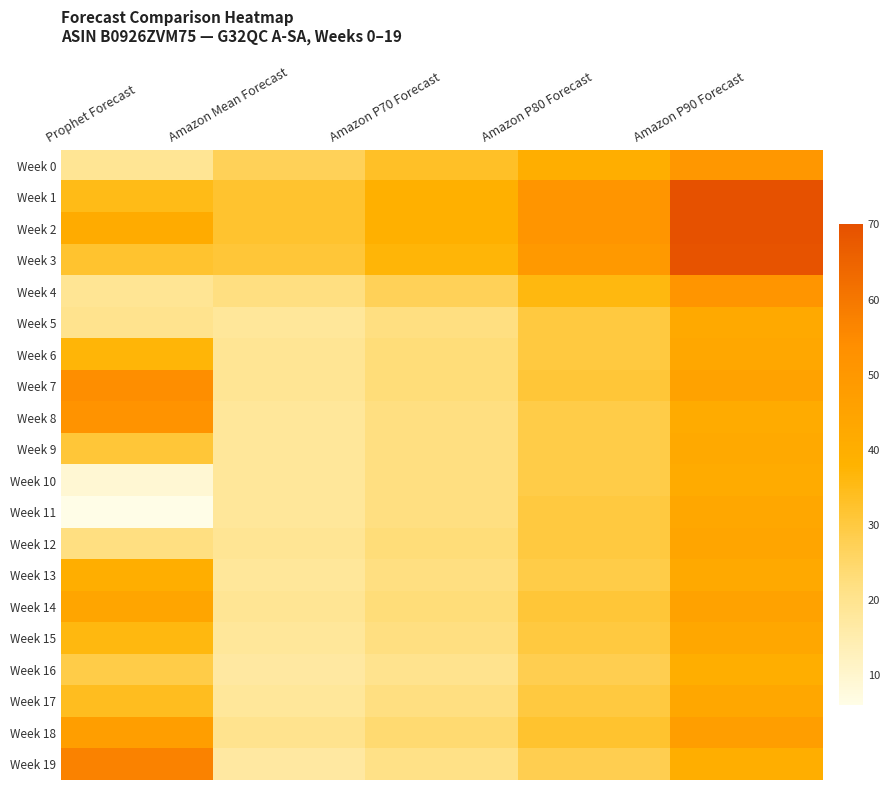

Rank the series at Amazon P80 Forecast from highest to lowest value.

Week 1, Week 2, Week 3, Week 0, Week 4, Week 18, Week 7, Week 14, Week 5, Week 6, Week 11, Week 12, Week 15, Week 17, Week 8, Week 9, Week 10, Week 13, Week 16, Week 19